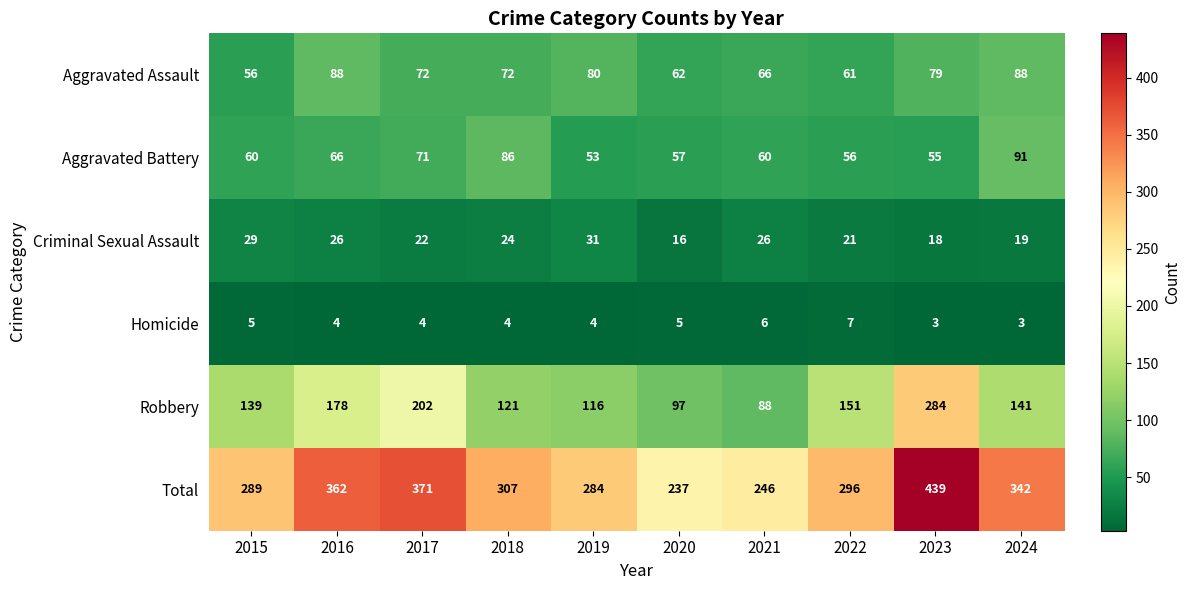

Which series has the largest total across all categories?

Total